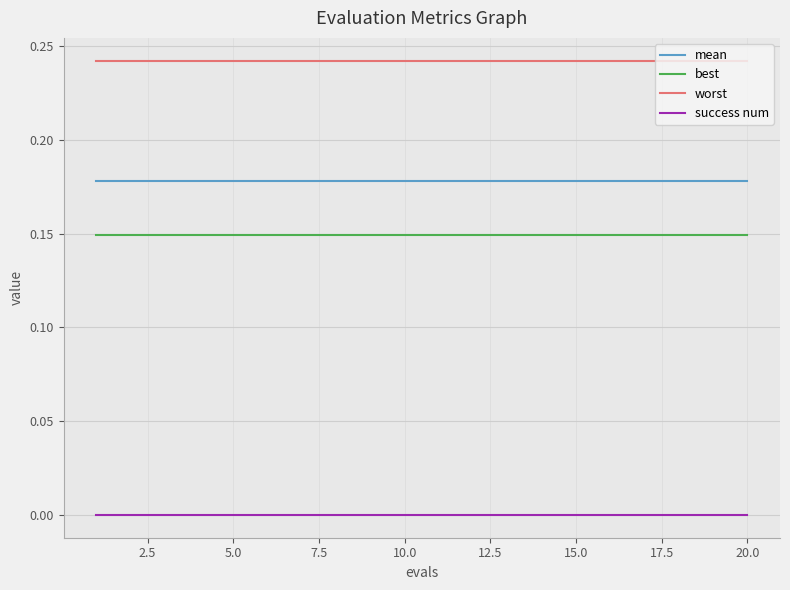

True or false: success num and best intersect in this chart.

False